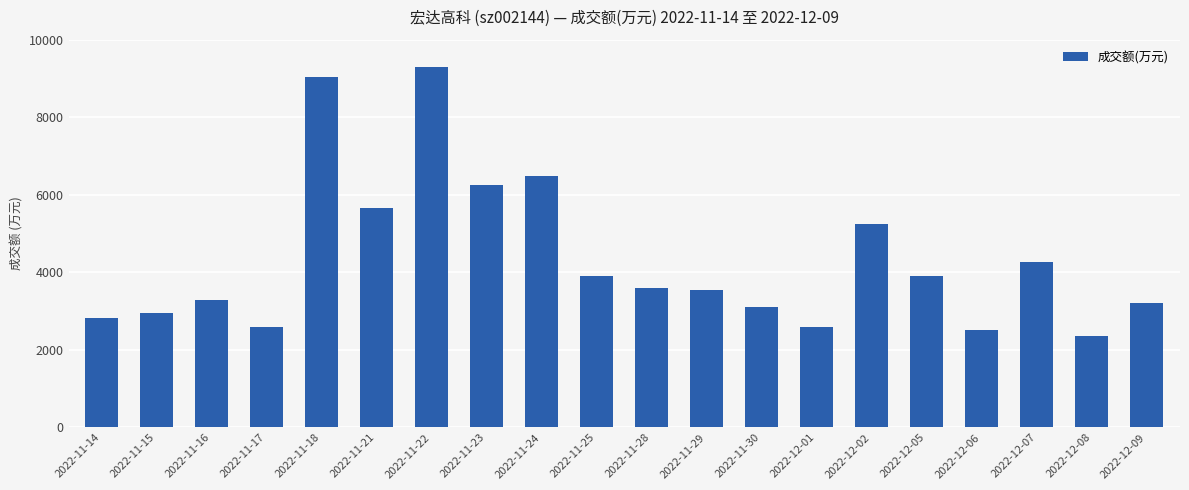

Are the bars grouped side by side (vs. stacked)?

No